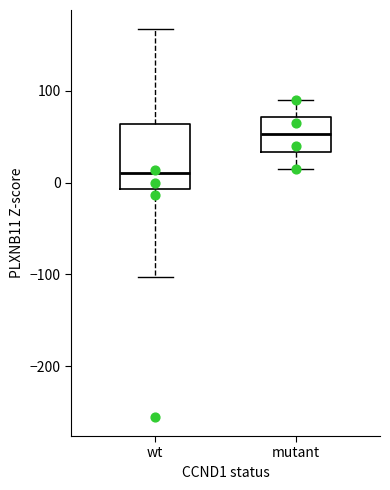

Reading left to right, read every box against the y-axis: the position of its median line, the range the box covers, and the ends of its whiskers. The values are not printed on the chart, so give them approximately, as read against the axis.

wt: median 10, box -10 to 60, whiskers -100 to 170
mutant: median 50, box 30 to 70, whiskers 20 to 90